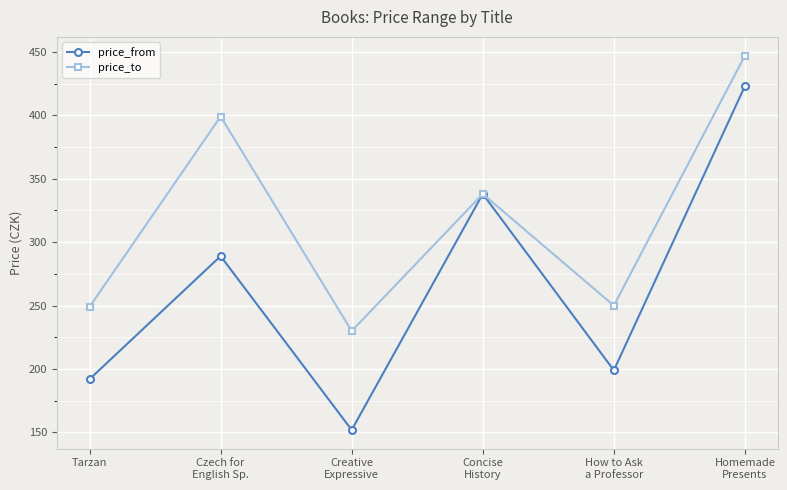

List the series in order of their overall mean, highest first.

price_to, price_from